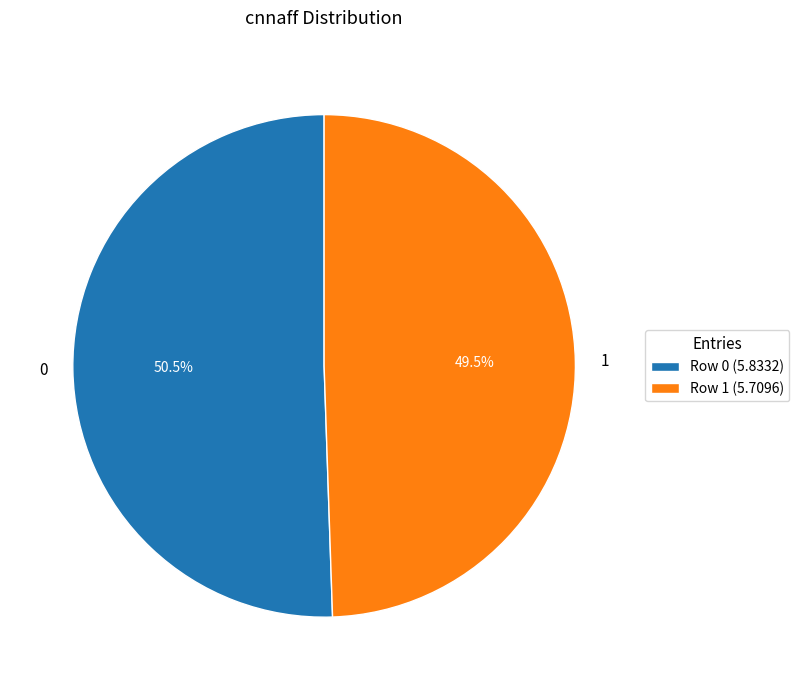

Is there a majority slice in this chart?

Yes